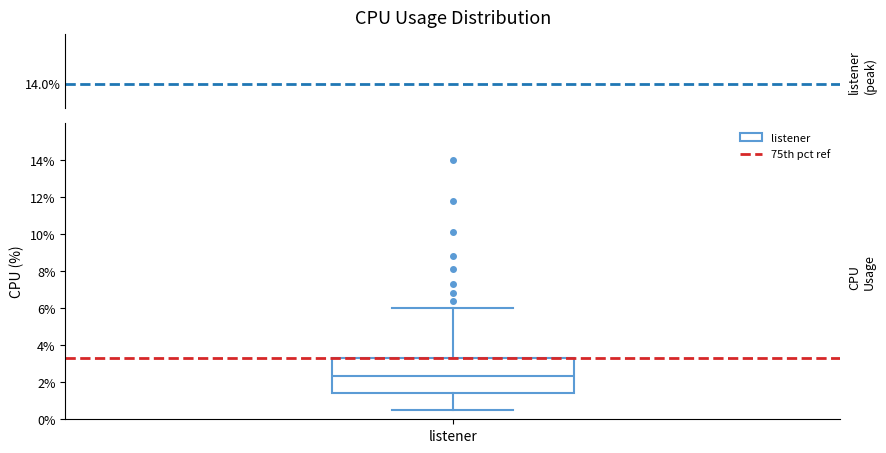

Read this box plot against the y-axis: the position of the median line, the range covered by the box, and the ends of both whiskers. The values are not printed on the chart, so give them approximately, as read against the axis.

median 2.4, box 1.4 to 3.4, whiskers 0.6 to 6.0